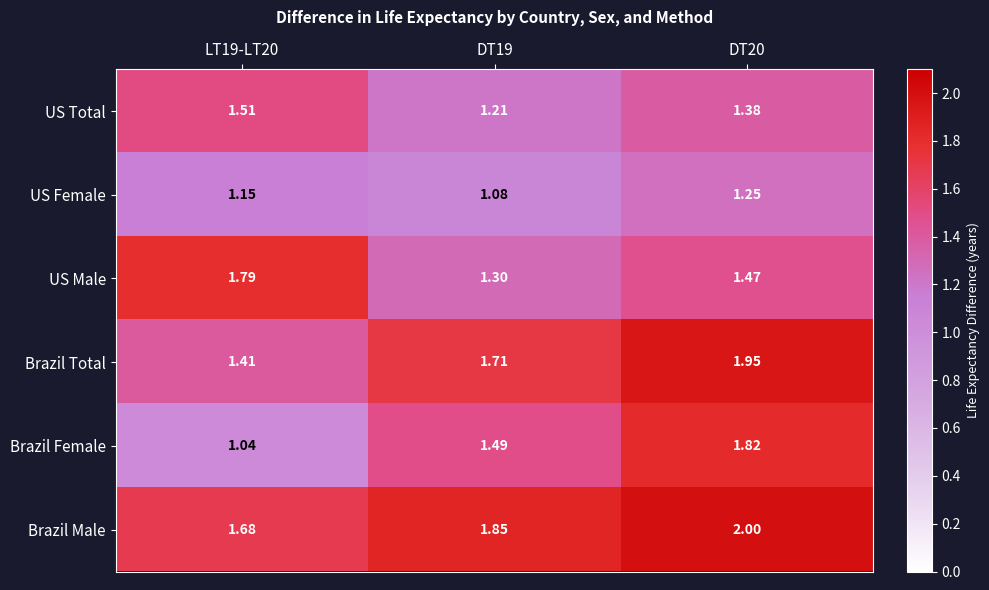

Between LT19-LT20 and DT20, which series saw the biggest shift?

Brazil Female